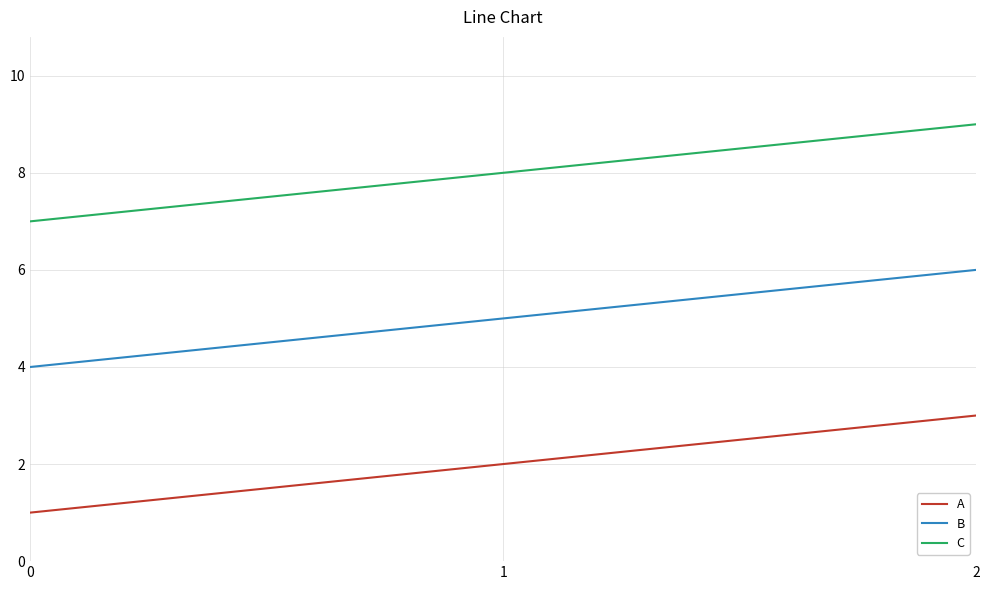

Does the chart display data point markers on the line(s)?

No